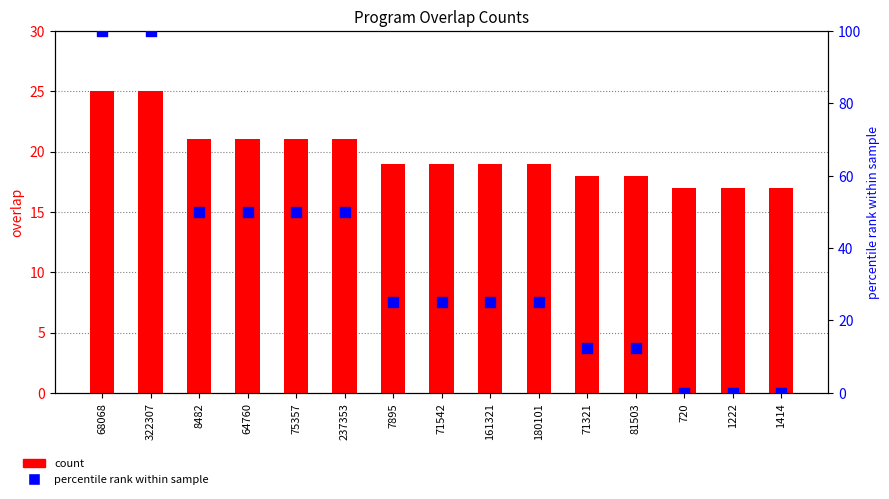

Which series has the largest total across all categories?

percentile rank within sample